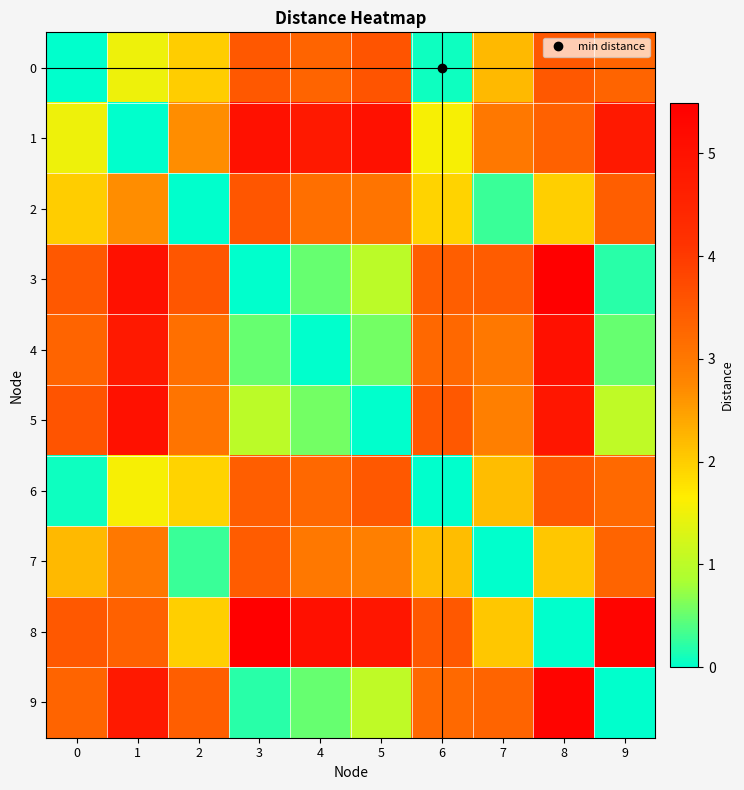

Reading left to right, what are all the values shown in this chart?

0: 0=0.0	1=1.5	2=2.0	3=3.5	4=3.3	5=3.6	6=0.1	7=2.2	8=3.5	9=3.3
1: 0=1.5	1=0.0	2=2.7	3=5.0	4=4.8	5=5.0	6=1.6	7=3.0	8=3.4	9=4.8
2: 0=2.0	1=2.7	2=0.0	3=3.5	4=3.1	5=3.1	6=1.9	7=0.3	8=2.0	9=3.4
3: 0=3.5	1=5.0	2=3.5	3=0.0	4=0.5	5=1.0	6=3.4	7=3.4	8=5.5	9=0.2
4: 0=3.3	1=4.8	2=3.1	3=0.5	4=0.0	5=0.6	6=3.2	7=3.0	8=5.0	9=0.5
5: 0=3.6	1=5.0	2=3.1	3=1.0	4=0.6	5=0.0	6=3.5	7=2.9	8=4.9	9=1.1
6: 0=0.1	1=1.6	2=1.9	3=3.4	4=3.2	5=3.5	6=0.0	7=2.2	8=3.5	9=3.2
7: 0=2.2	1=3.0	2=0.3	3=3.4	4=3.0	5=2.9	6=2.2	7=0.0	8=2.1	9=3.3
8: 0=3.5	1=3.4	2=2.0	3=5.5	4=5.0	5=4.9	6=3.5	7=2.1	8=0.0	9=5.4
9: 0=3.3	1=4.8	2=3.4	3=0.2	4=0.5	5=1.1	6=3.2	7=3.3	8=5.4	9=0.0